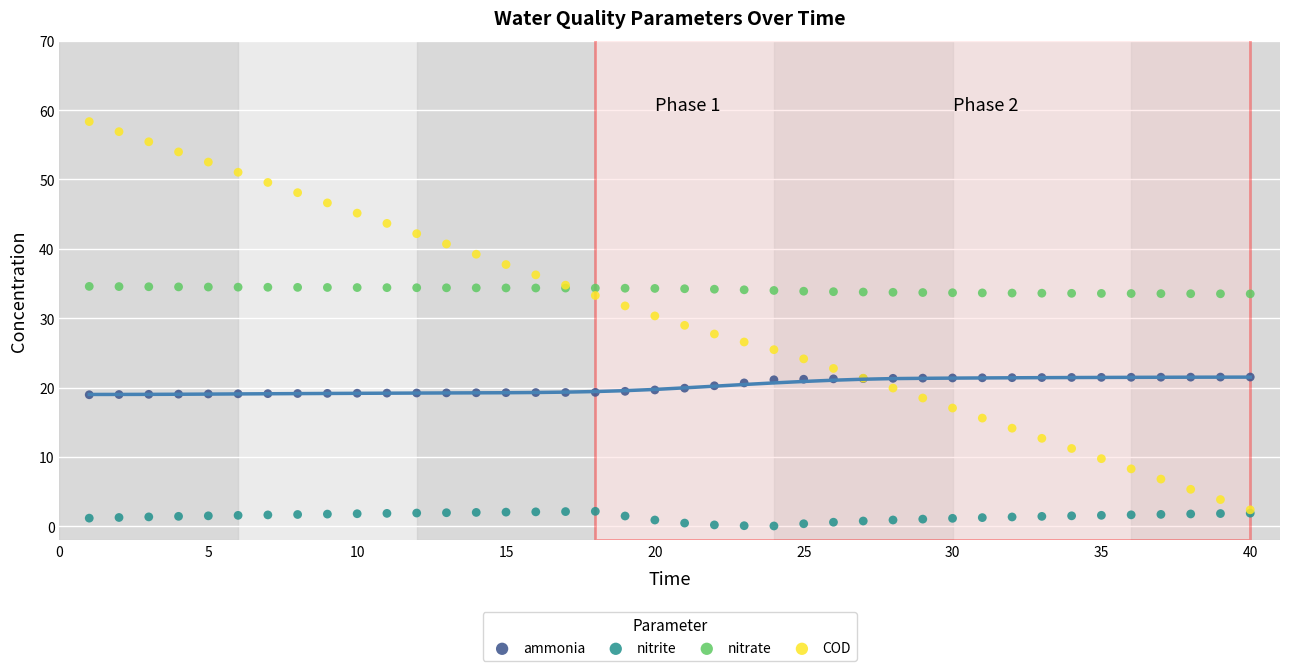

Which series contains the lowest Y value?

nitrite